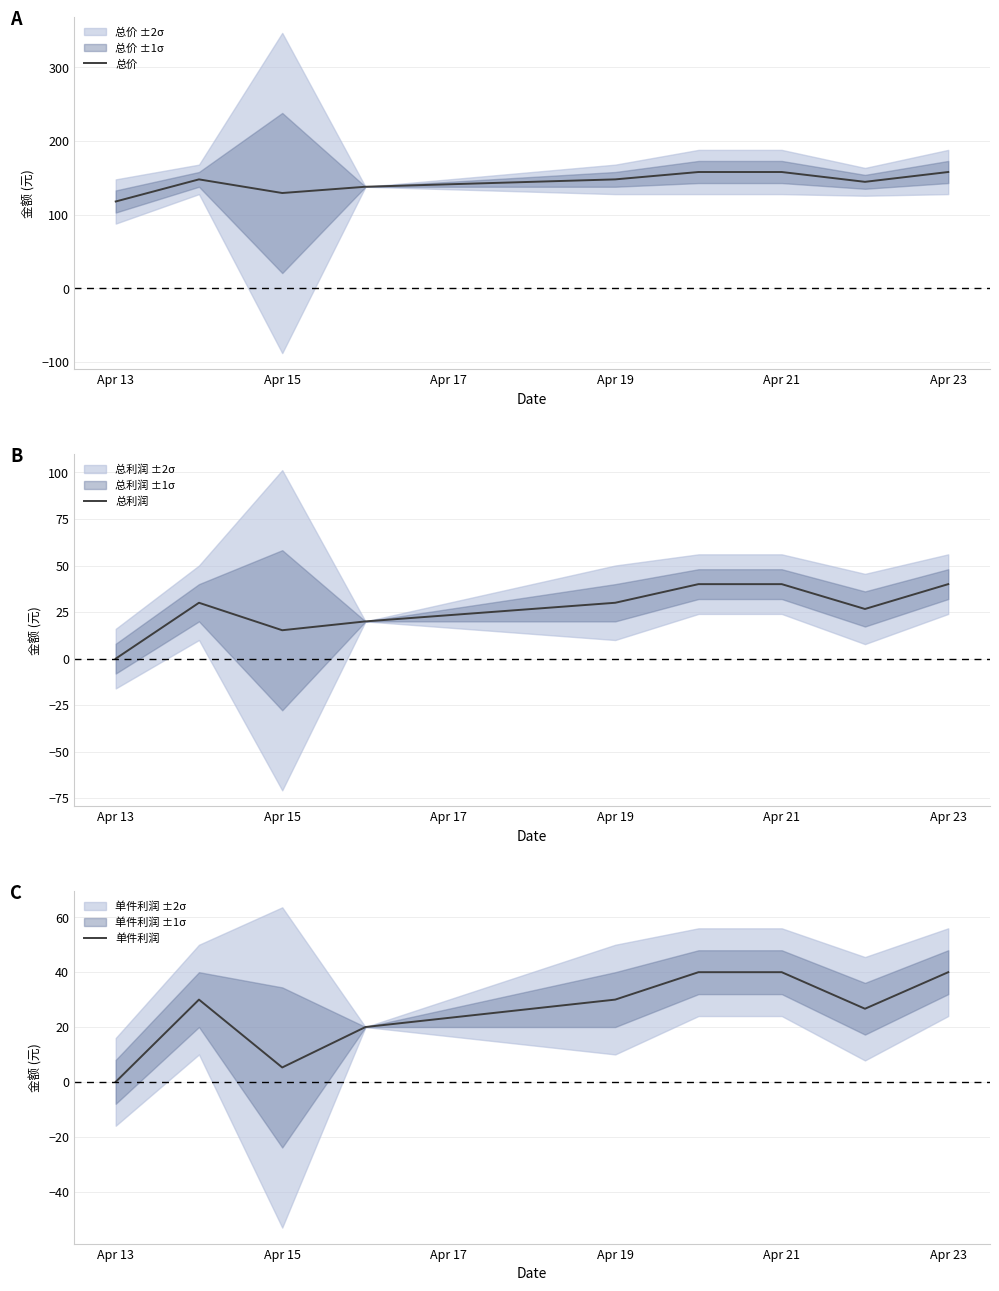

How many values in the 总价 series are below 148?

4